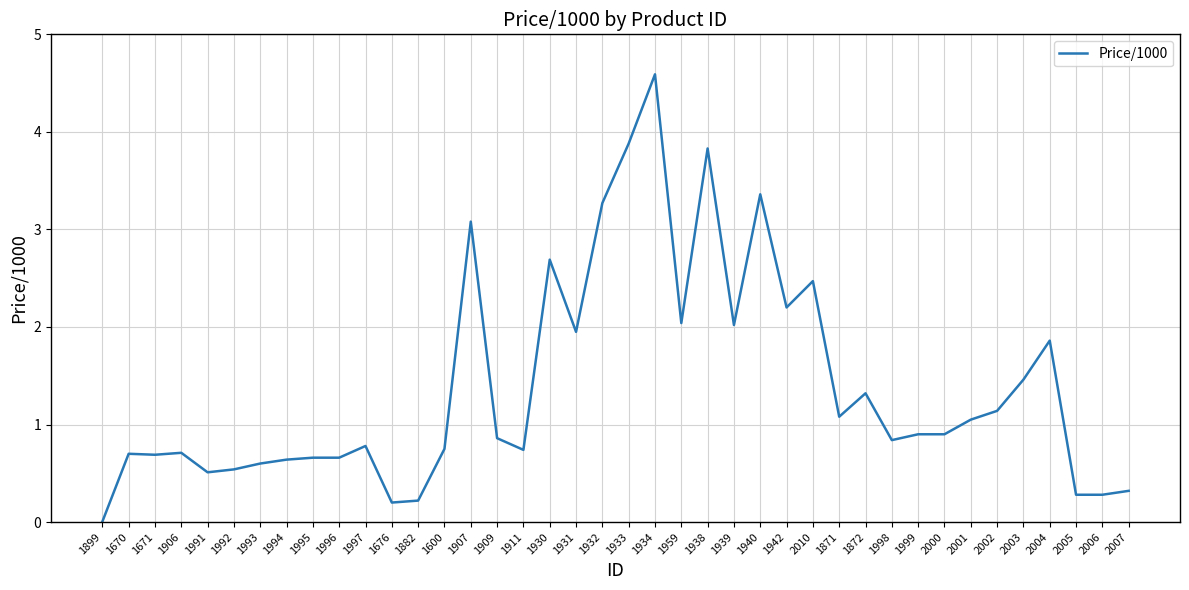

Which has a higher value, 2007 or 1998?

1998